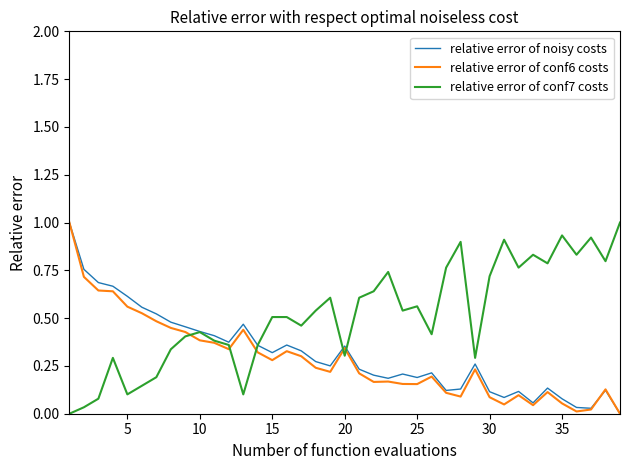

What is the highest value of the relative error of noisy costs series?

1.0